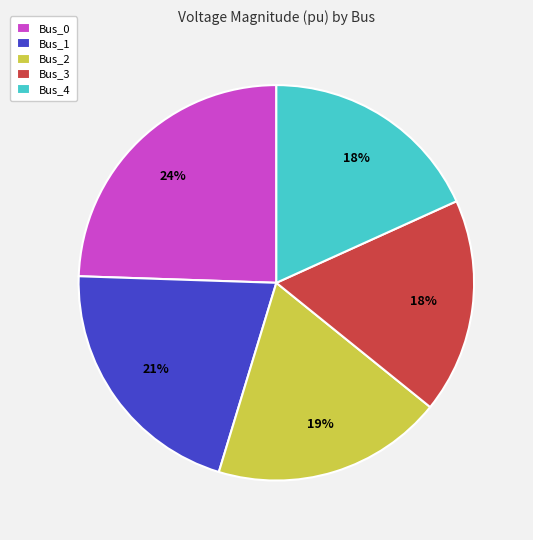

What is the largest slice in the pie chart?

Bus_0